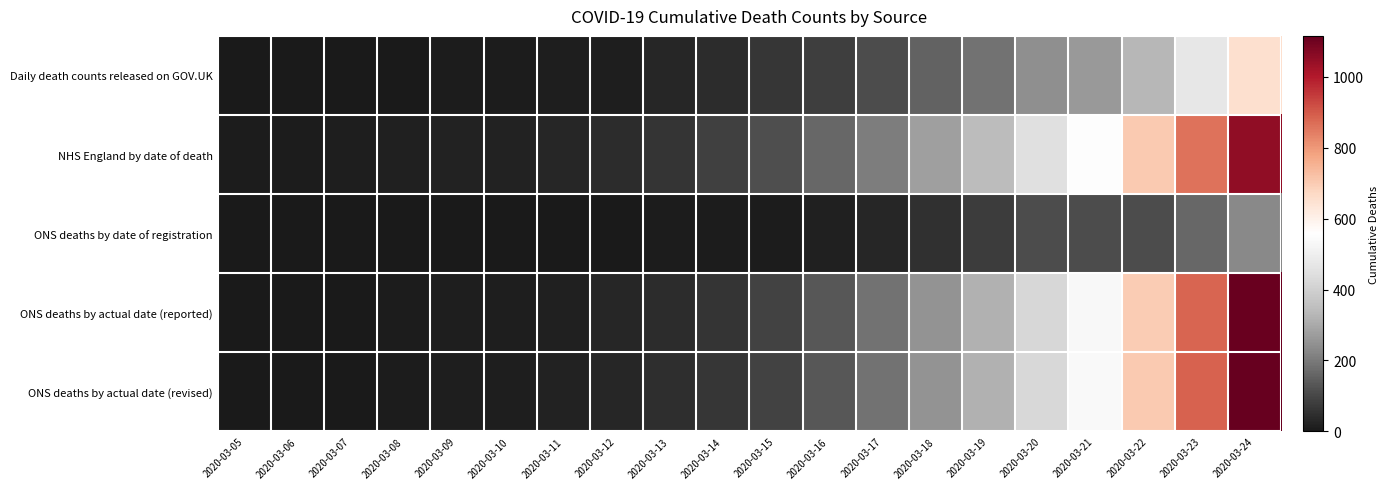

What is the maximum value shown in the chart?

1116